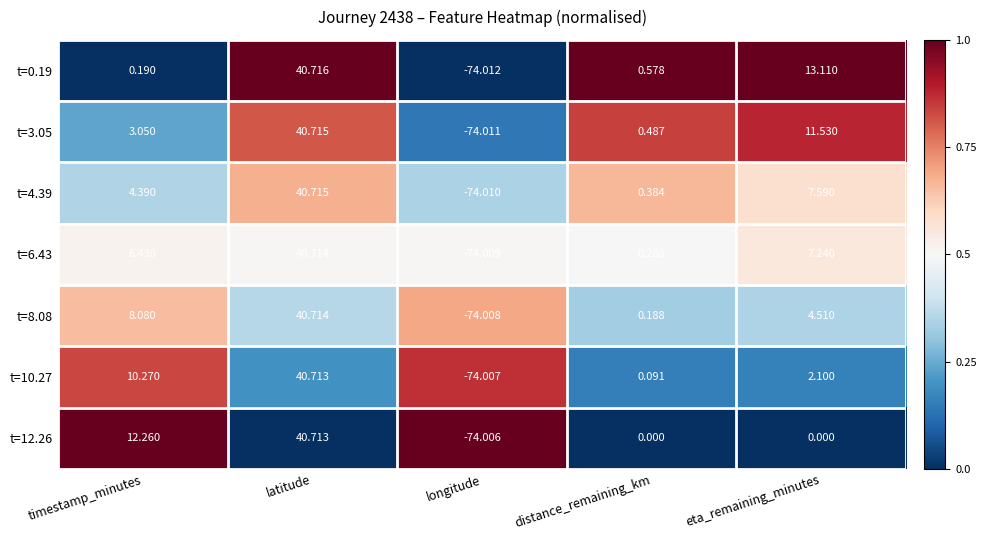

Which series has the largest total across all categories?

t=3.05